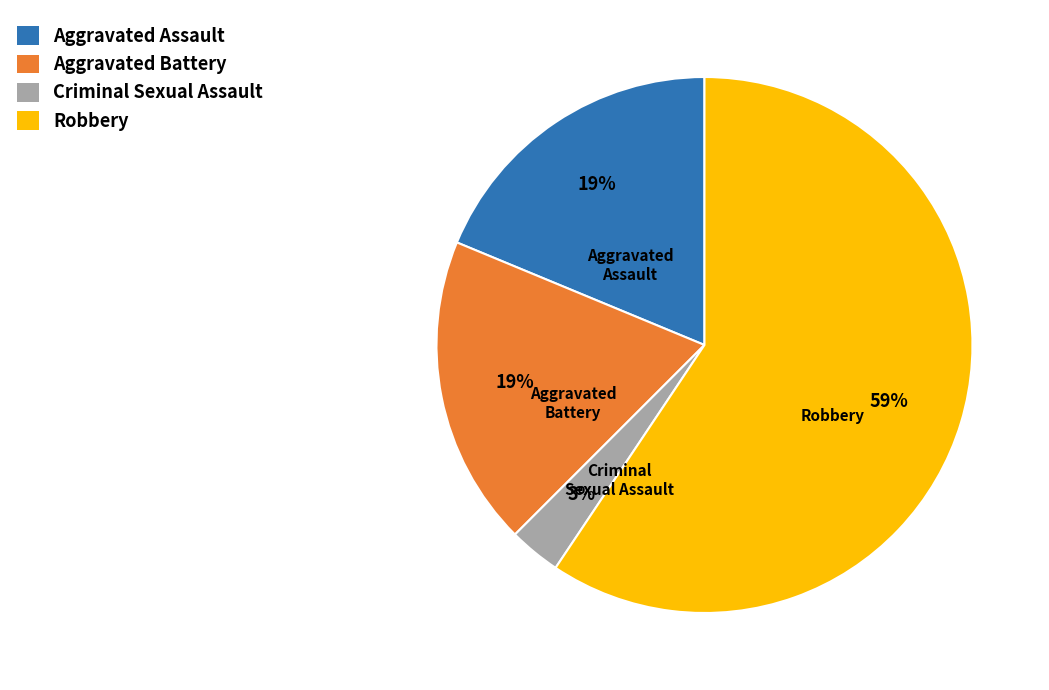

To the nearest percent, what portion does Robbery represent?

59%